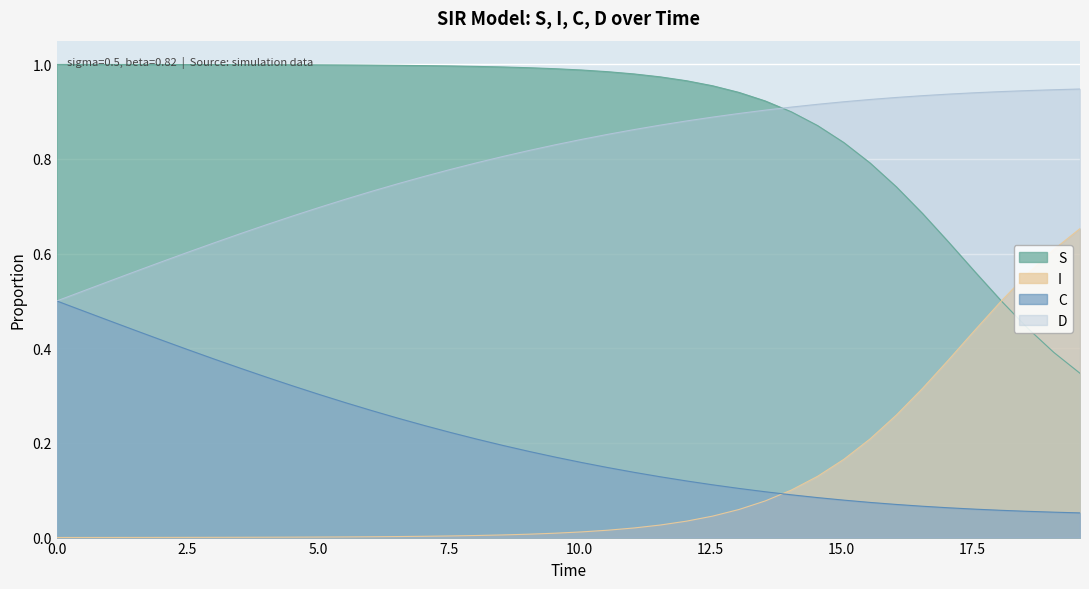

Which series has the largest total across all categories?

S